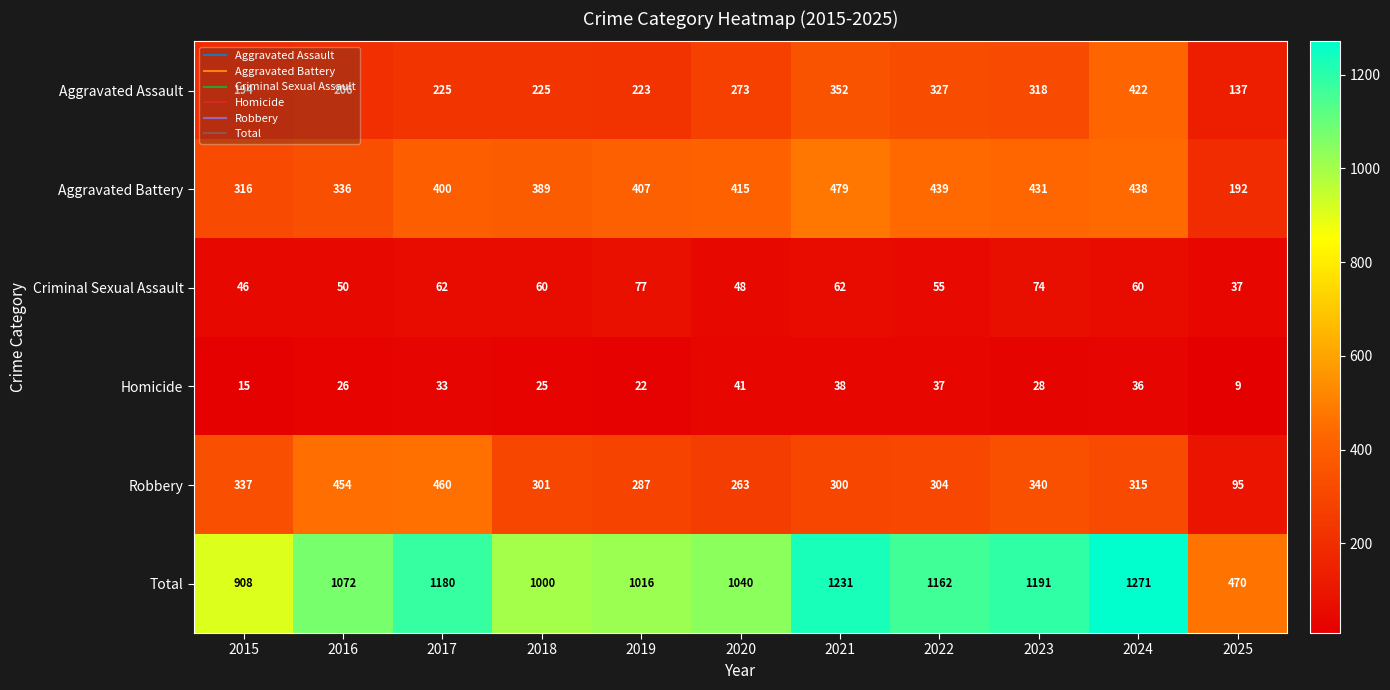

Rank the series by their maximum value, from lowest to highest.

Homicide, Criminal Sexual Assault, Aggravated Assault, Robbery, Aggravated Battery, Total